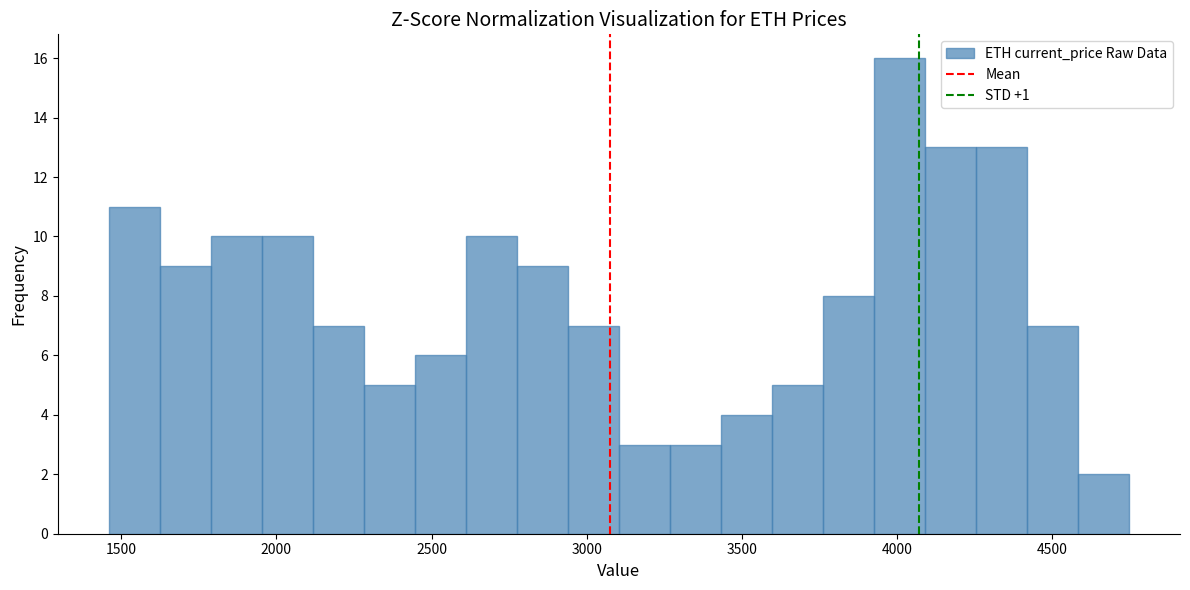

Read against the x-axis, roughly where is the centre of the tallest bar?

4000